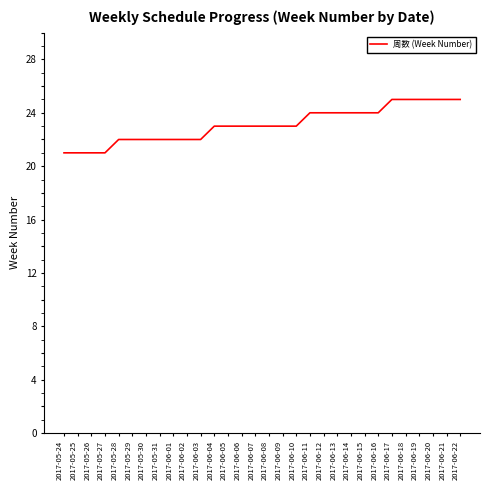

What value does the data have at 2017-06-13?

24